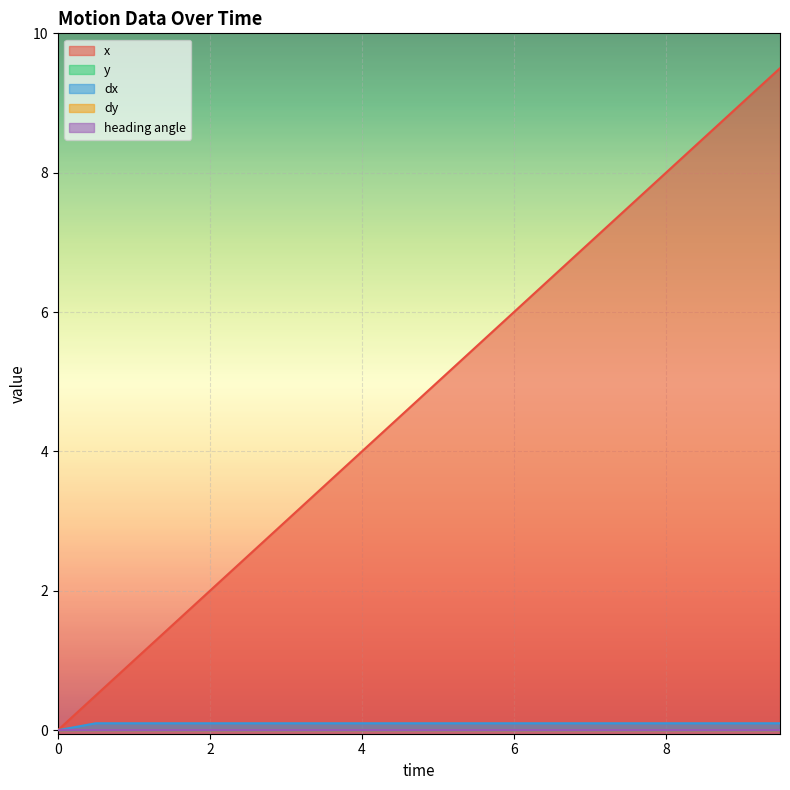

What is the label of the 13th point from the right?

3.5